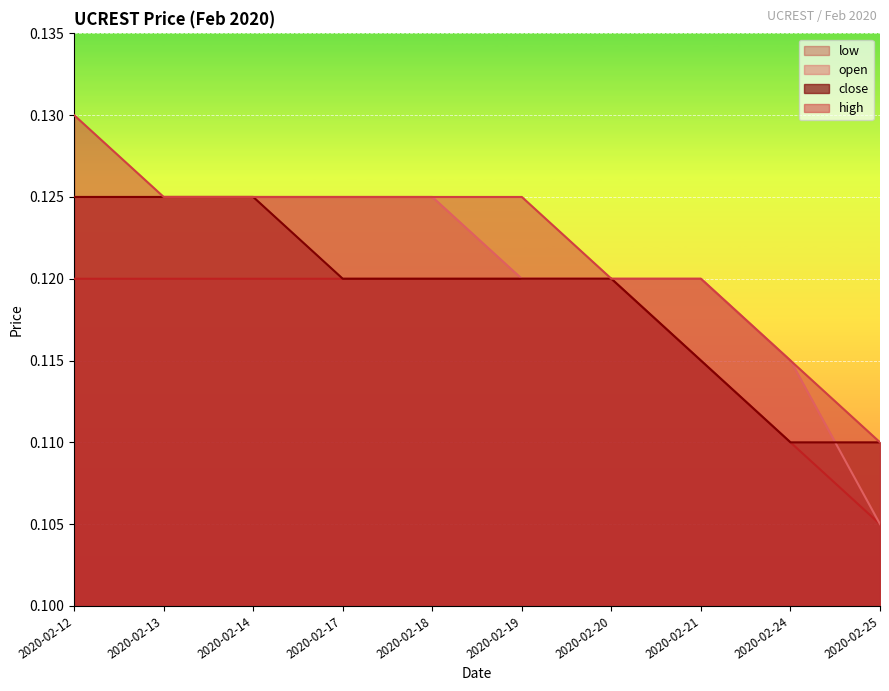

True or false: high and low cross at least once.

False